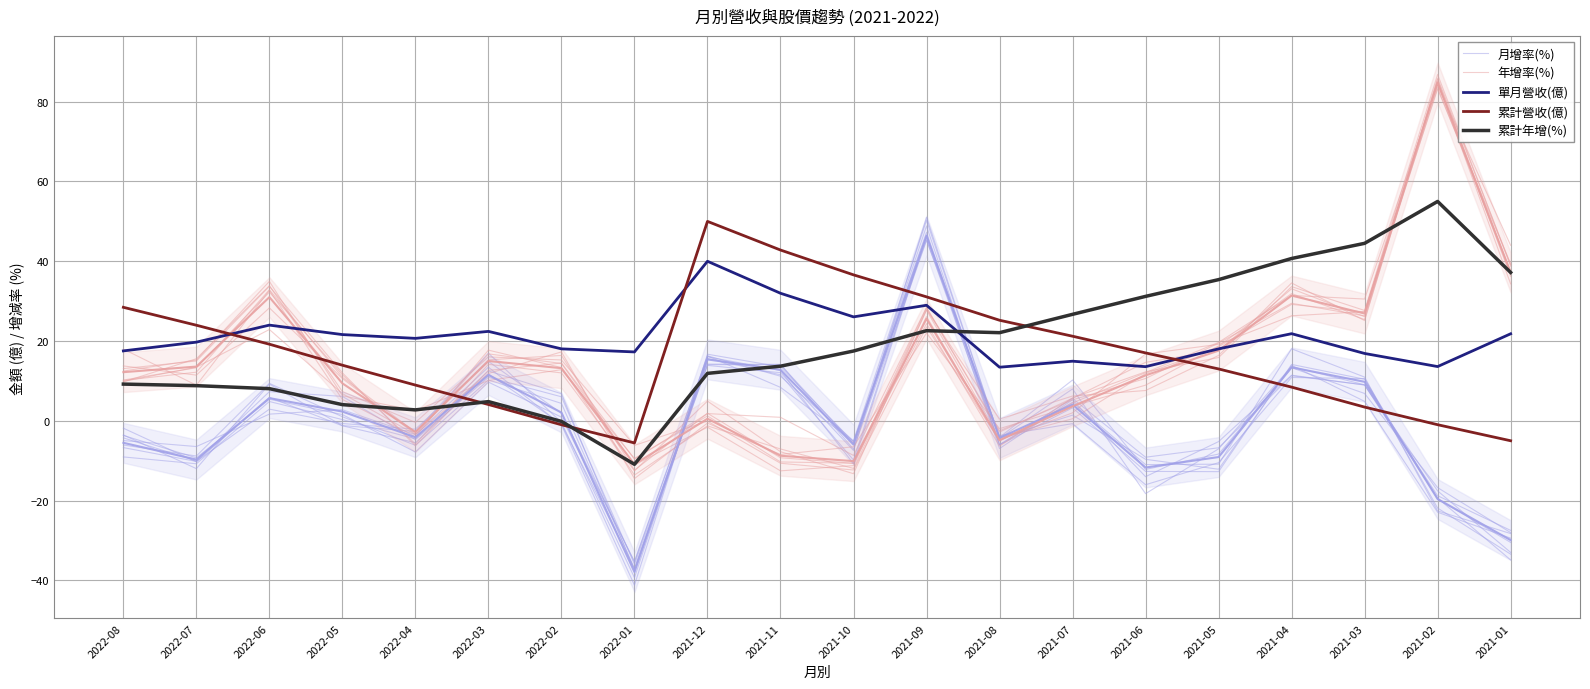

At how many categories does at least one series exceed 37?

7